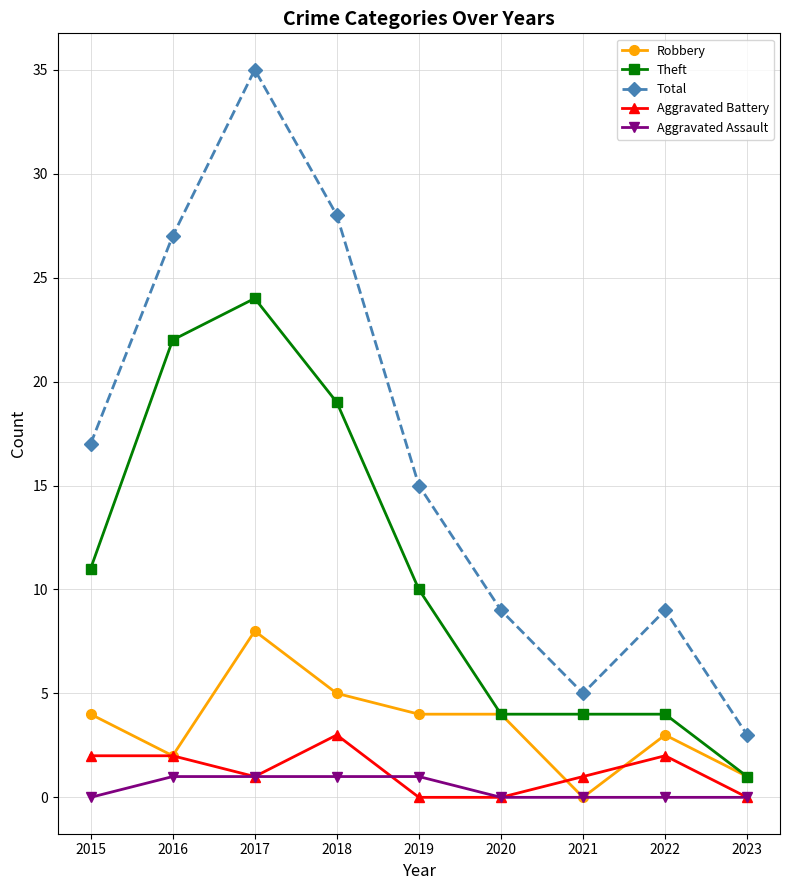

List the series in order of their peak value, highest first.

Total, Theft, Robbery, Aggravated Battery, Aggravated Assault